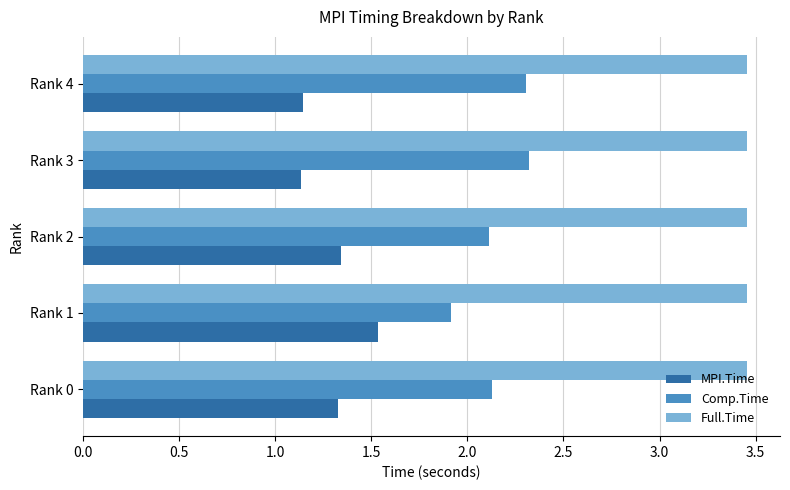

Count the MPI.Time values in the range 1 to 2.

5